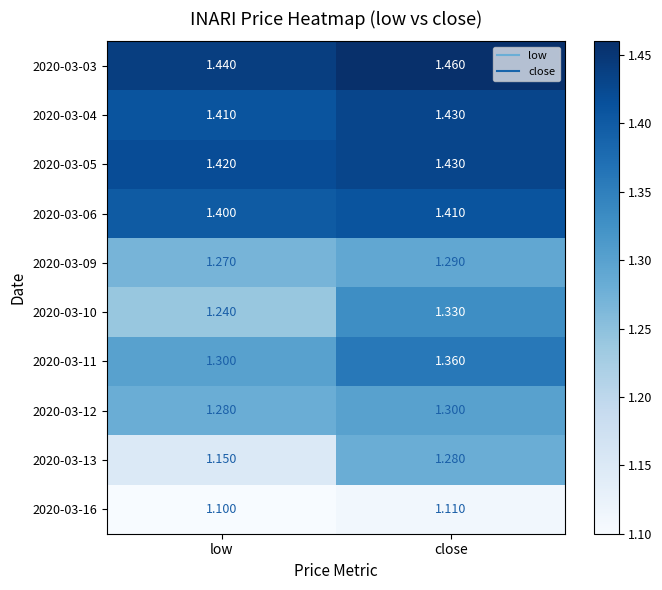

Between low and close, which series saw the biggest shift?

2020-03-13